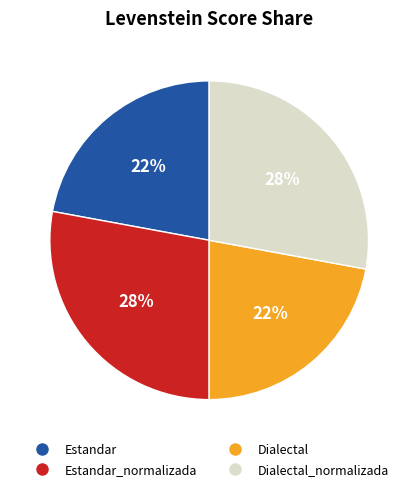

To the nearest percent, what is the difference between the largest and smallest slice percentages?

6%